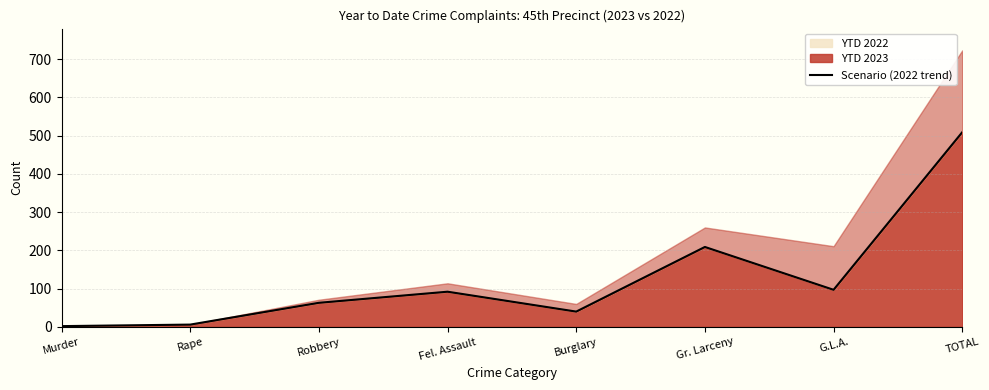

Reading left to right, list all the values displayed in this chart.

Murder=2	Rape=6	Robbery=63	Fel. Assault=92	Burglary=40	Gr. Larceny=209	G.L.A.=97	TOTAL=509